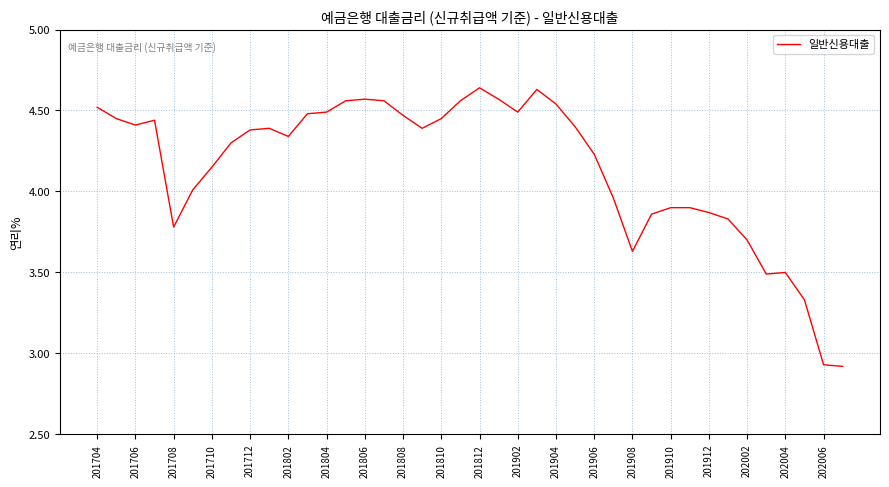

What is the difference between the maximum and minimum values?

1.7